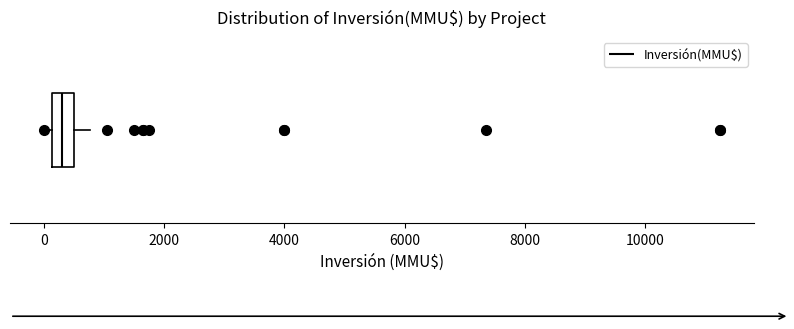

Read this box plot against the x-axis: the position of the median line, the range covered by the box, and the ends of both whiskers. The values are not printed on the chart, so give them approximately, as read against the axis.

median 400, box 200 to 600, whiskers 0 to 800